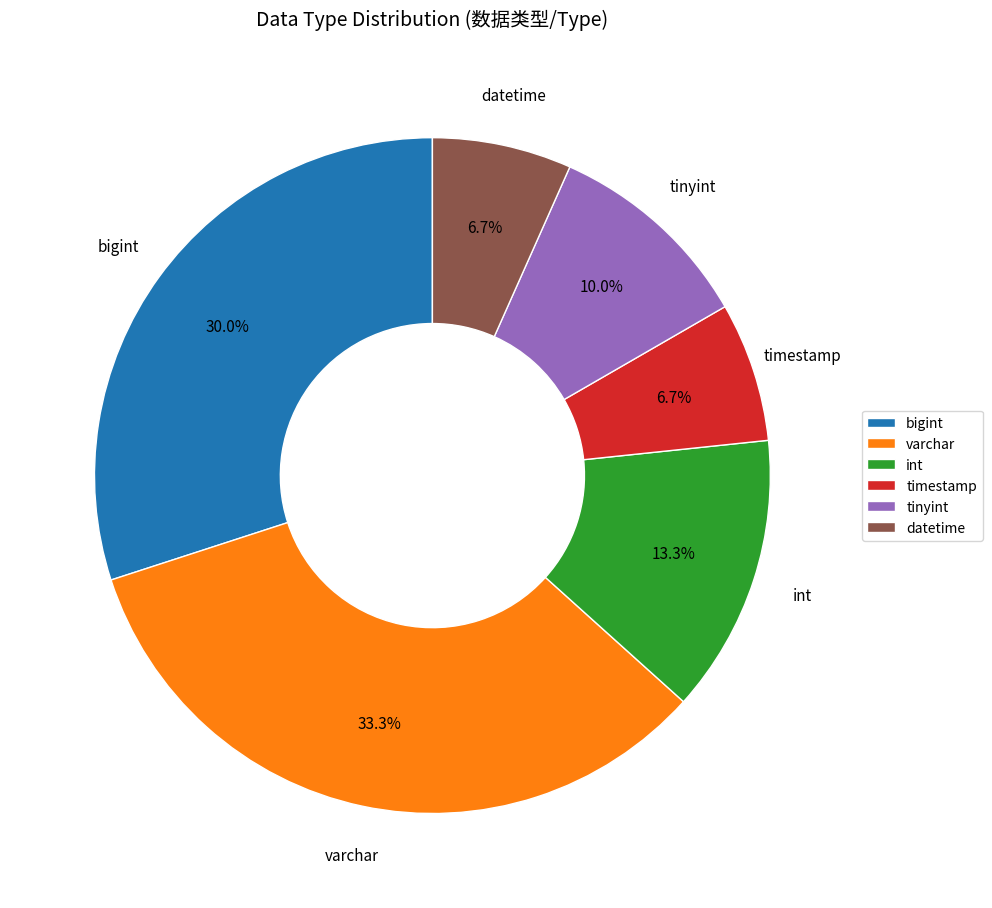

How many slices are in this pie chart?

6